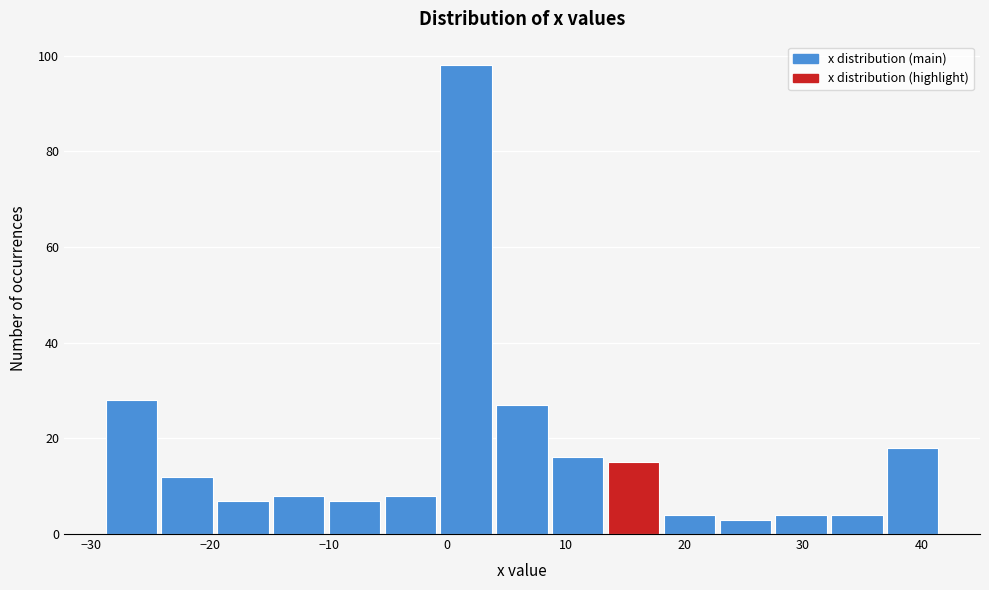

Which range on the x-axis has the tallest bar?

-1 to 4